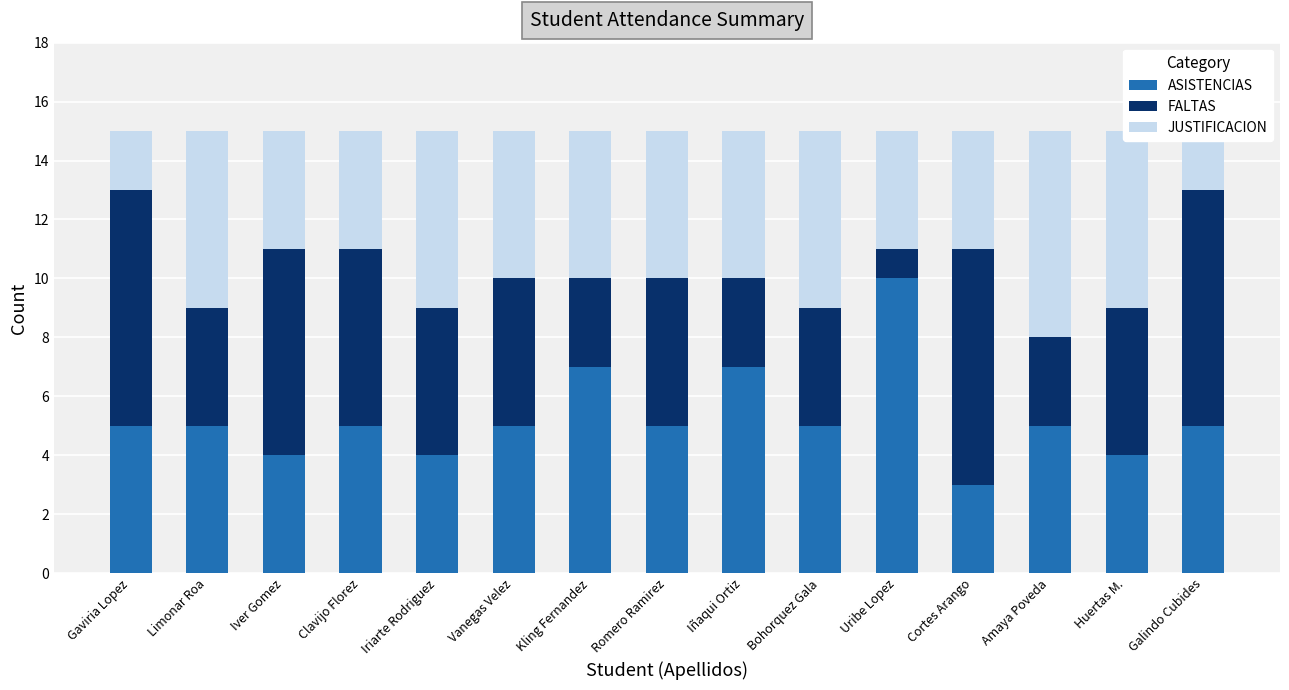

At Kling Fernandez, list the series in order from smallest to largest.

FALTAS, JUSTIFICACION, ASISTENCIAS